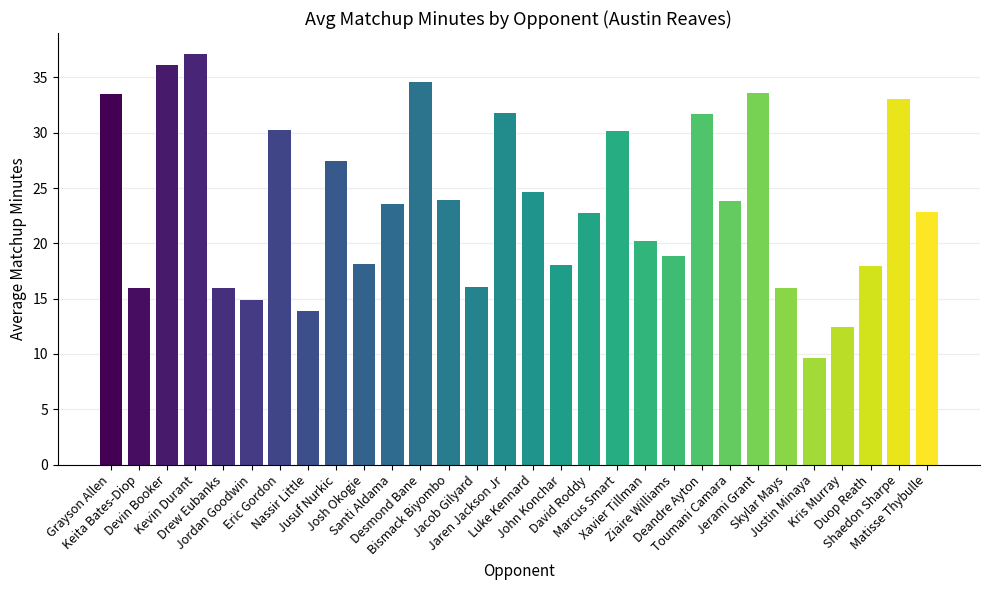

What is the sum of all values?

708.7